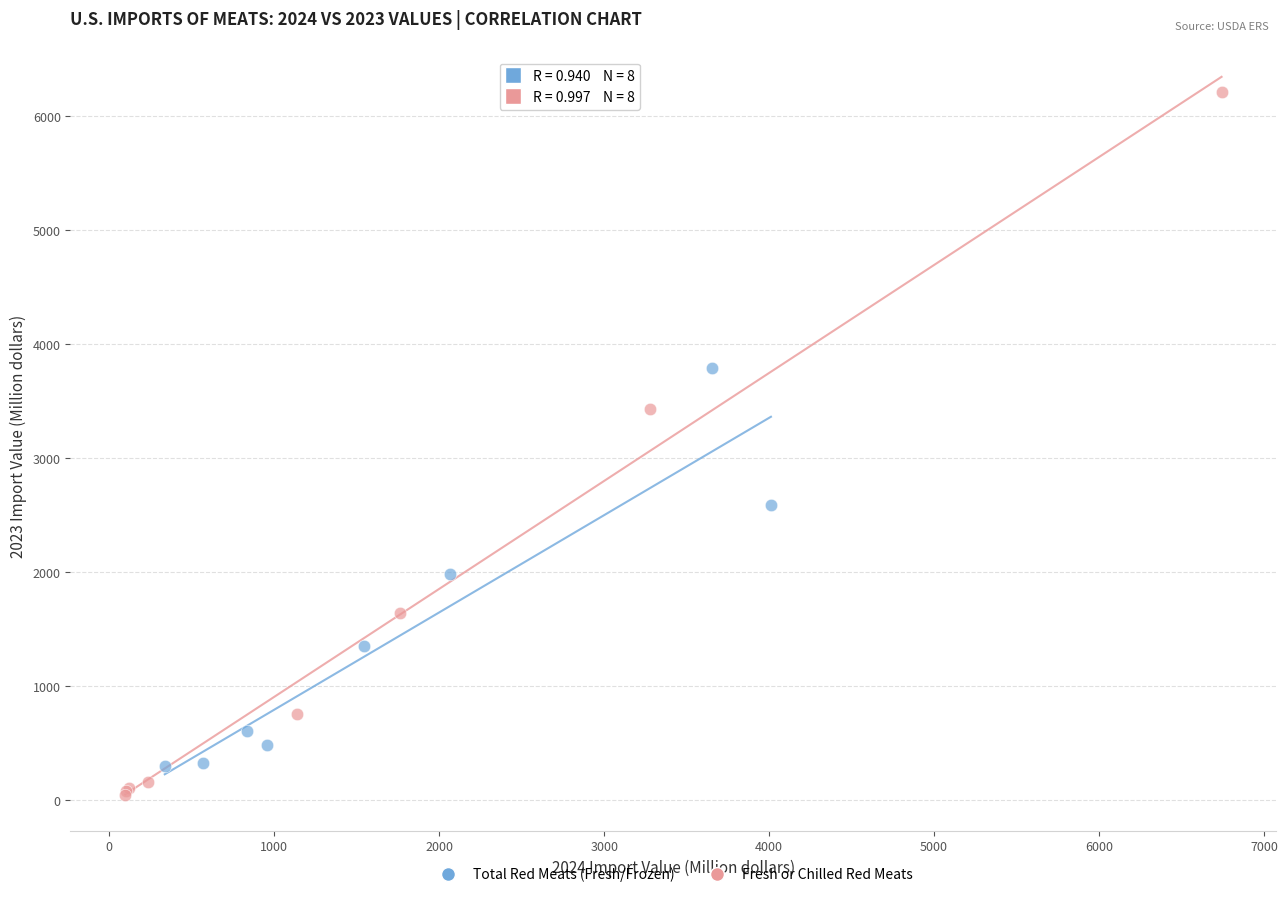

Which series has the largest Y range (max minus min)?

Fresh or Chilled Red Meats